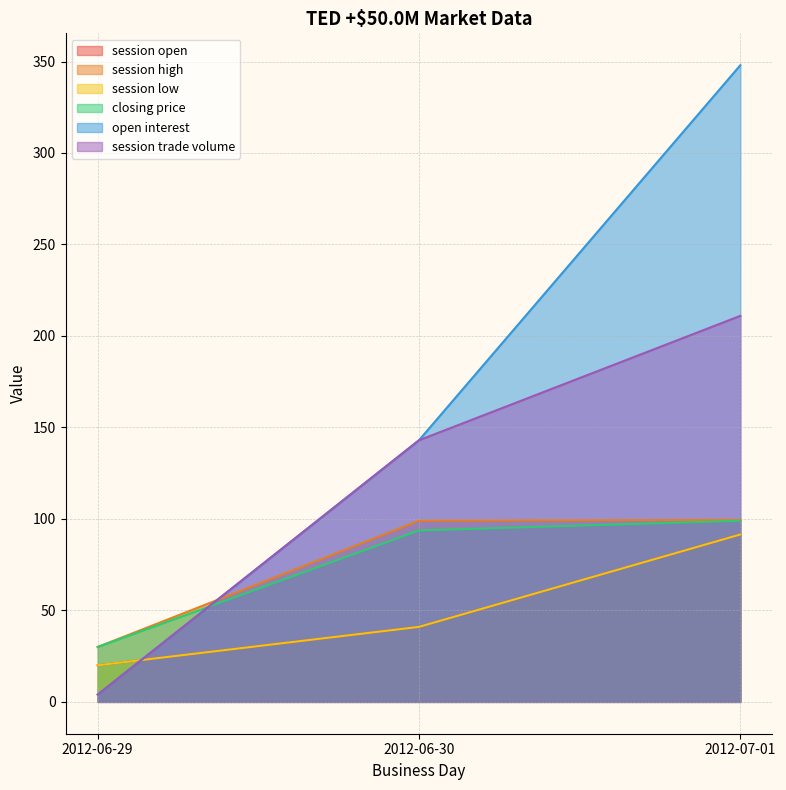

Which label corresponds to the smallest value in the chart?

2012-06-29